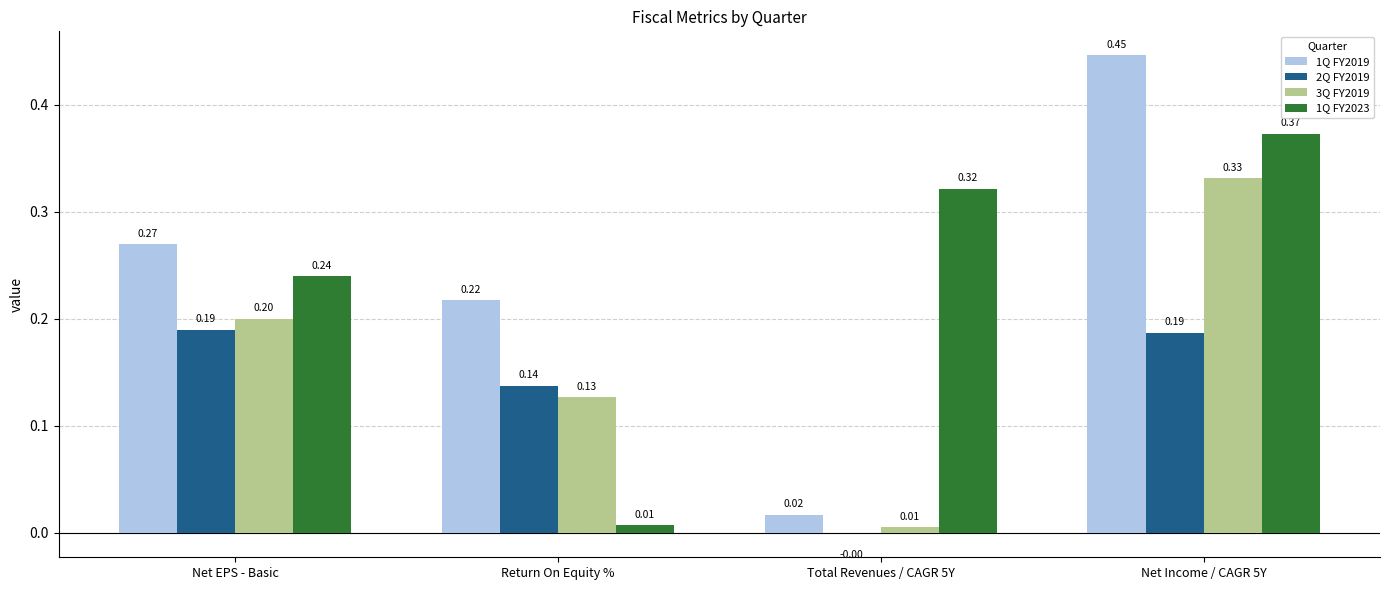

What are all the series names shown in the legend?

1Q FY2019, 2Q FY2019, 3Q FY2019, 1Q FY2023